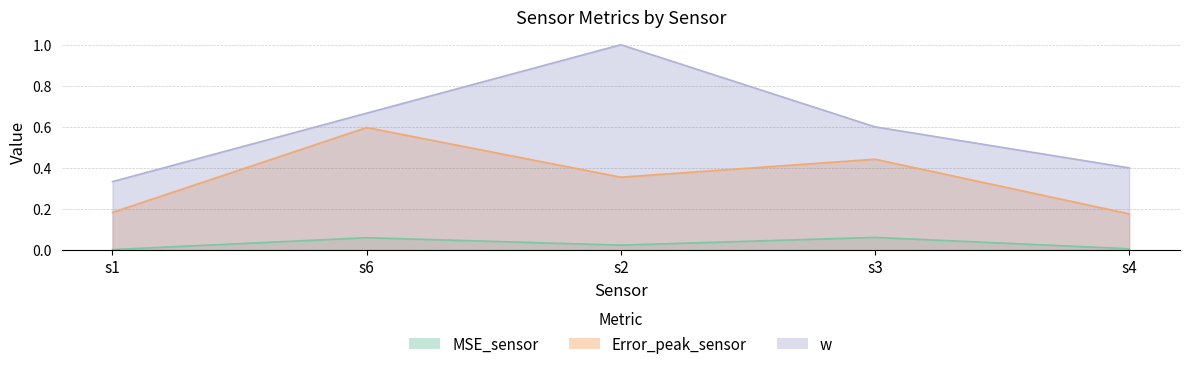

Between s6 and s4, which is larger?

s6